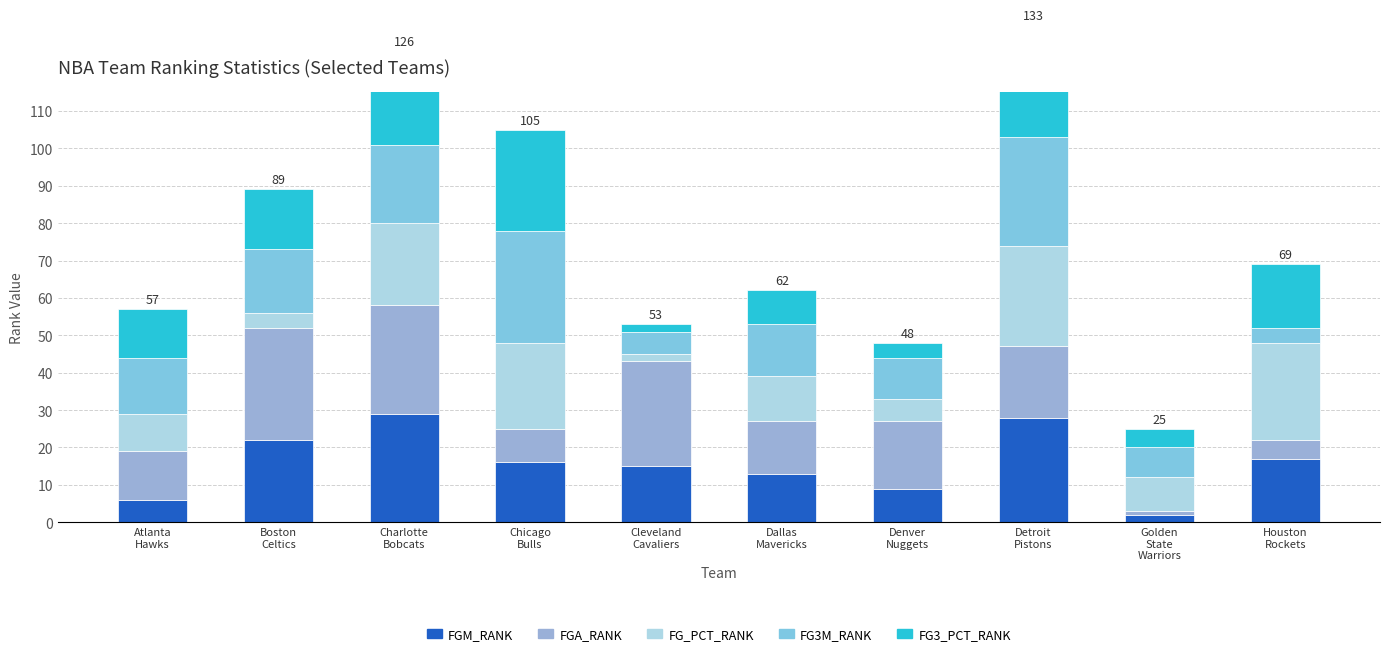

Reading left to right, what are all the values shown in this chart?

FGM_RANK: Atlanta
Hawks=6	Boston
Celtics=22	Charlotte
Bobcats=29	Chicago
Bulls=16	Cleveland
Cavaliers=15	Dallas
Mavericks=13	Denver
Nuggets=9	Detroit
Pistons=28	Golden
State
Warriors=2	Houston
Rockets=17
FGA_RANK: Atlanta
Hawks=13	Boston
Celtics=30	Charlotte
Bobcats=29	Chicago
Bulls=9	Cleveland
Cavaliers=28	Dallas
Mavericks=14	Denver
Nuggets=18	Detroit
Pistons=19	Golden
State
Warriors=1	Houston
Rockets=5
FG_PCT_RANK: Atlanta
Hawks=10	Boston
Celtics=4	Charlotte
Bobcats=22	Chicago
Bulls=23	Cleveland
Cavaliers=2	Dallas
Mavericks=12	Denver
Nuggets=6	Detroit
Pistons=27	Golden
State
Warriors=9	Houston
Rockets=26
FG3M_RANK: Atlanta
Hawks=15	Boston
Celtics=17	Charlotte
Bobcats=21	Chicago
Bulls=30	Cleveland
Cavaliers=6	Dallas
Mavericks=14	Denver
Nuggets=11	Detroit
Pistons=29	Golden
State
Warriors=8	Houston
Rockets=4
FG3_PCT_RANK: Atlanta
Hawks=13	Boston
Celtics=16	Charlotte
Bobcats=25	Chicago
Bulls=27	Cleveland
Cavaliers=2	Dallas
Mavericks=9	Denver
Nuggets=4	Detroit
Pistons=30	Golden
State
Warriors=5	Houston
Rockets=17